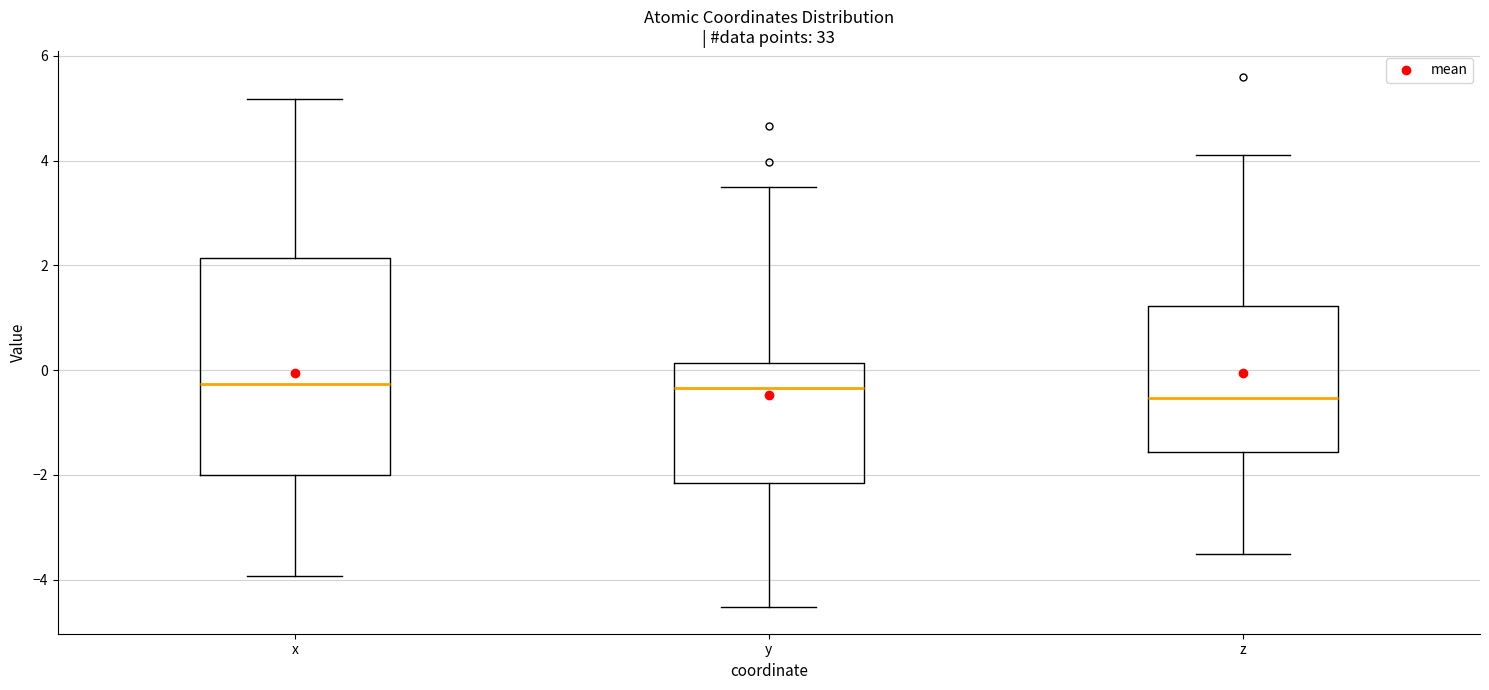

Comparing the boxes themselves (not the whiskers), which one is the tallest?

x